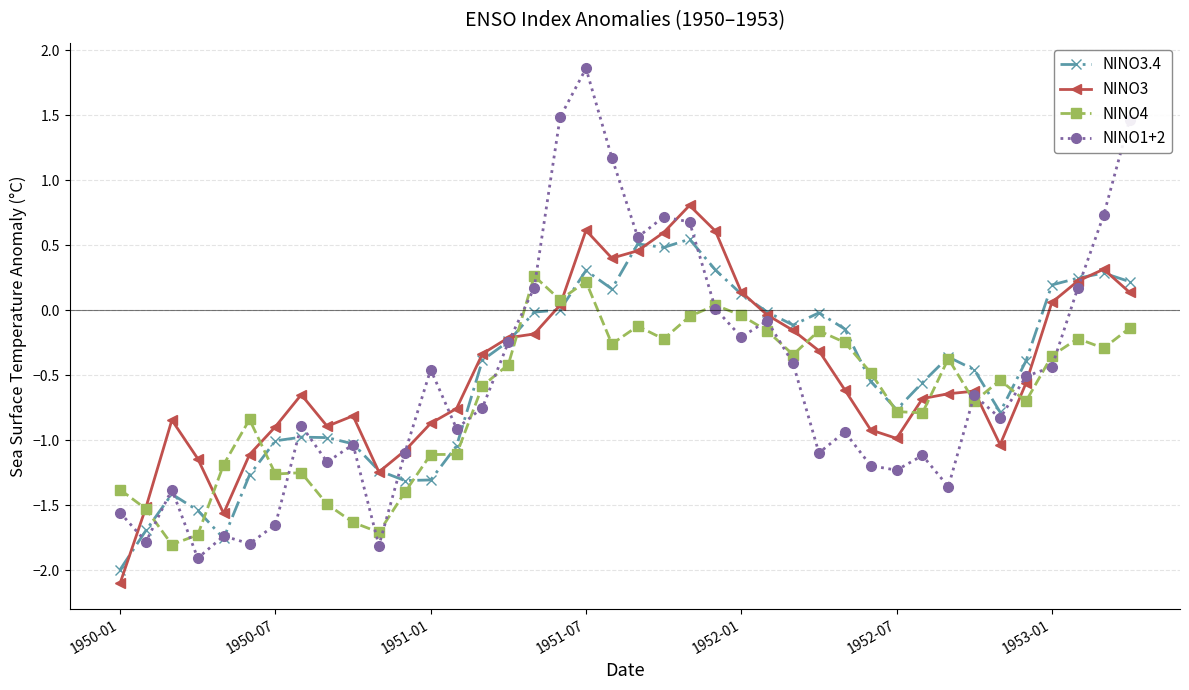

What are all the series names shown in the legend?

NINO3.4, NINO3, NINO4, NINO1+2